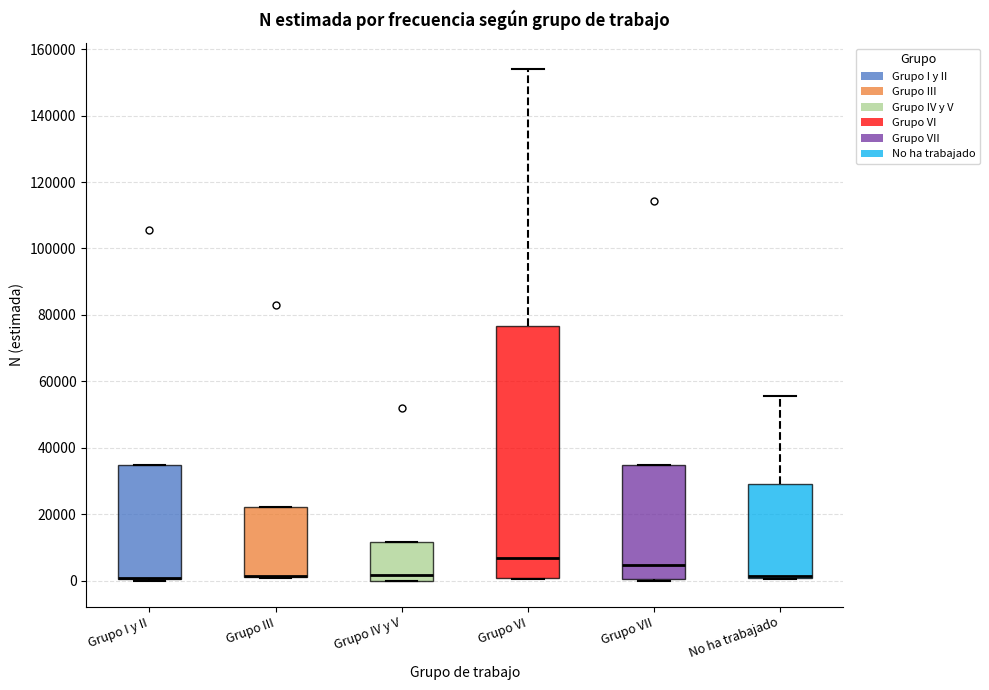

Reading left to right, transcribe this box plot: for each box, give where its median line is, the range the box spans, and where its two whiskers end, as read against the y-axis. The values are not printed on the chart, so give them approximately, as read against the axis.

Grupo I y II: median 0 (drawn on the box's lower edge), box 0 to 34000, whiskers 0 to 34000
Grupo III: median 2000 (drawn on the box's lower edge), box 2000 to 22000, whiskers 0 to 22000
Grupo IV y V: median 2000, box 0 to 12000, whiskers 0 to 12000
Grupo VI: median 6000, box 0 to 76000, whiskers 0 to 154000
Grupo VII: median 4000, box 0 to 34000, whiskers 0 (just below the box's lower edge) to 34000
No ha trabajado: median 2000 (drawn on the box's lower edge), box 0 to 30000, whiskers 0 to 56000